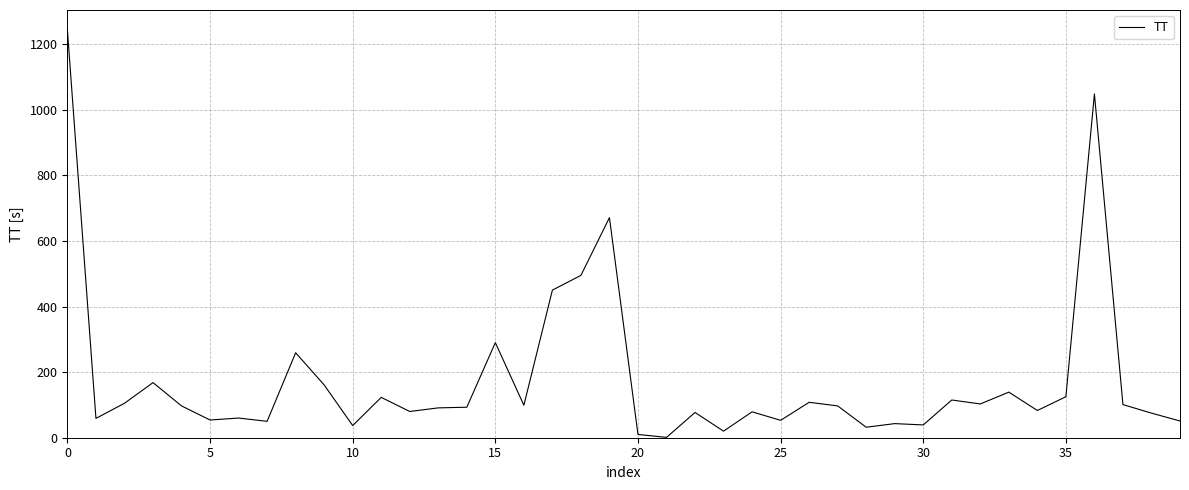

What is the difference between the maximum and minimum values?

1241